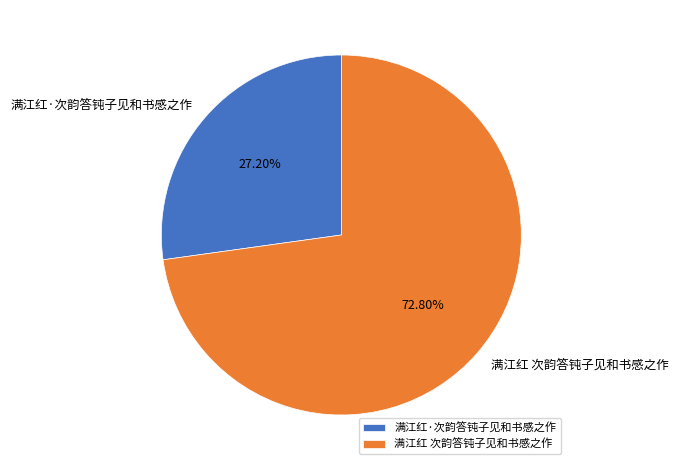

How many slices are in this pie chart?

2